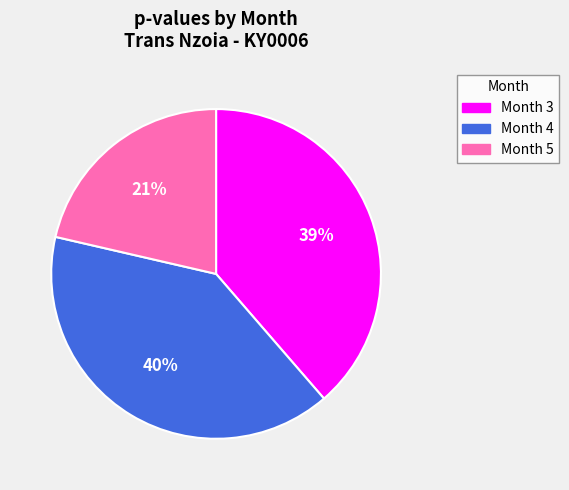

To the nearest percent, what percentage of the pie is Month 4?

40%